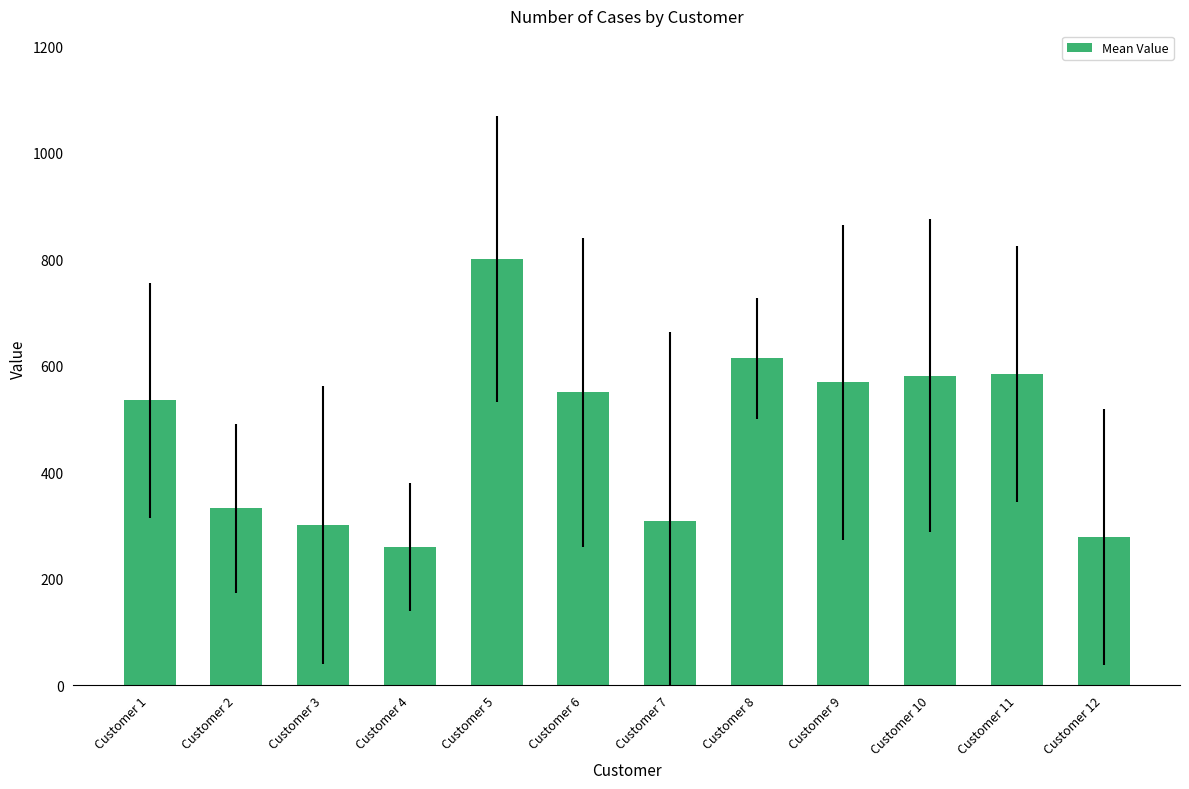

What is the maximum value shown in the chart?

800.9